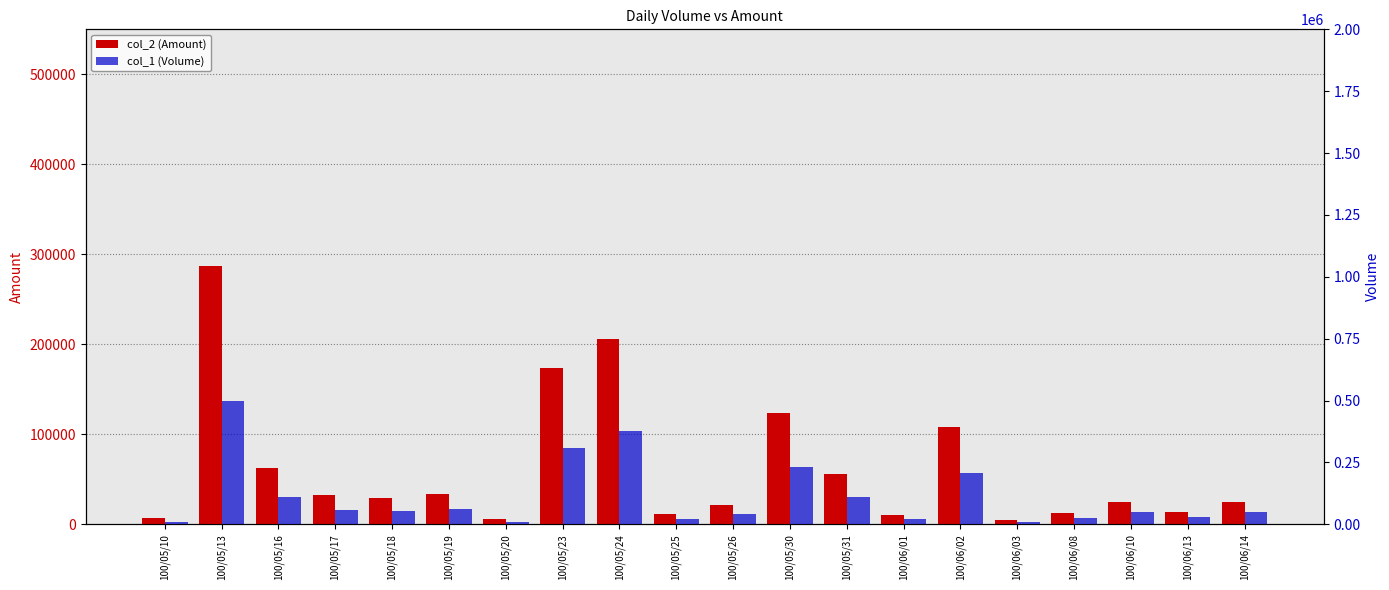

How many data points in col_2 (Amount) are above 29270?

9